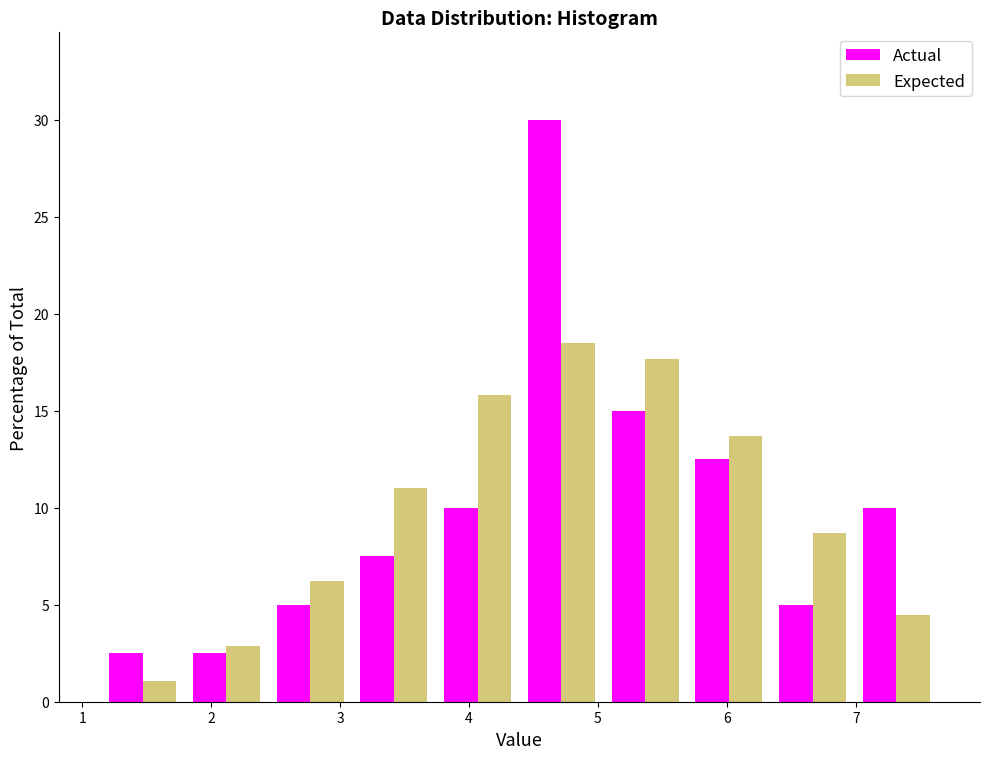

In the Actual series, which range on the x-axis has the tallest bar?

4.4 to 5.0